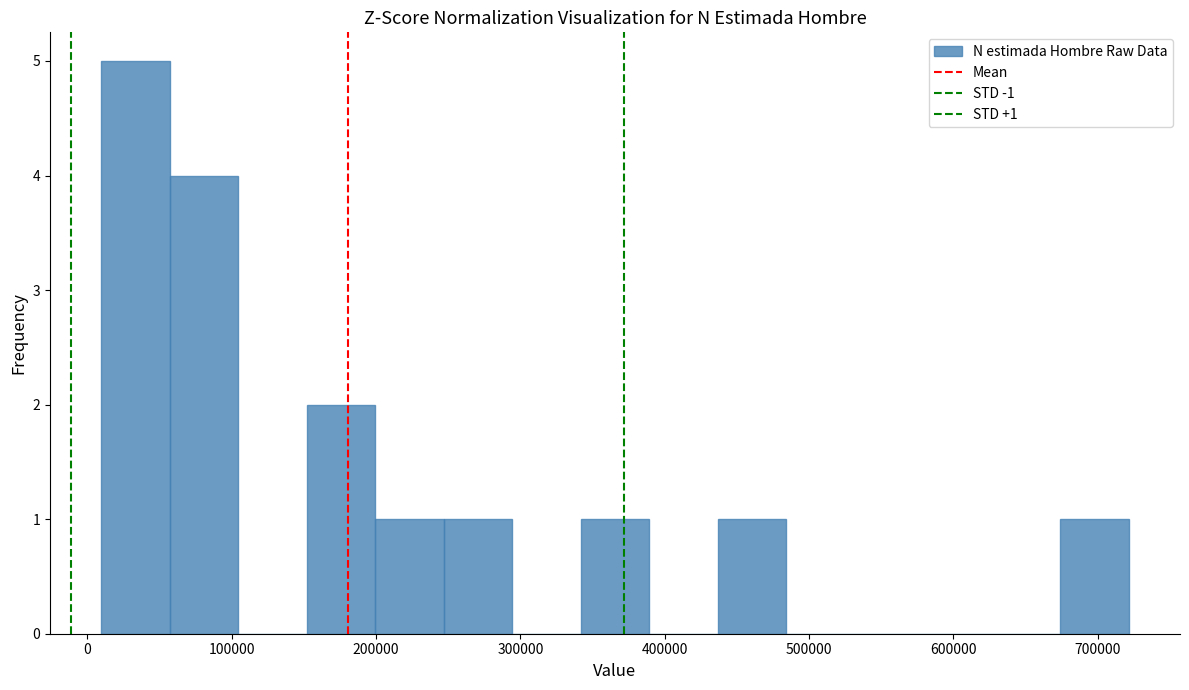

Which range on the x-axis has the tallest bar?

10000 to 60000